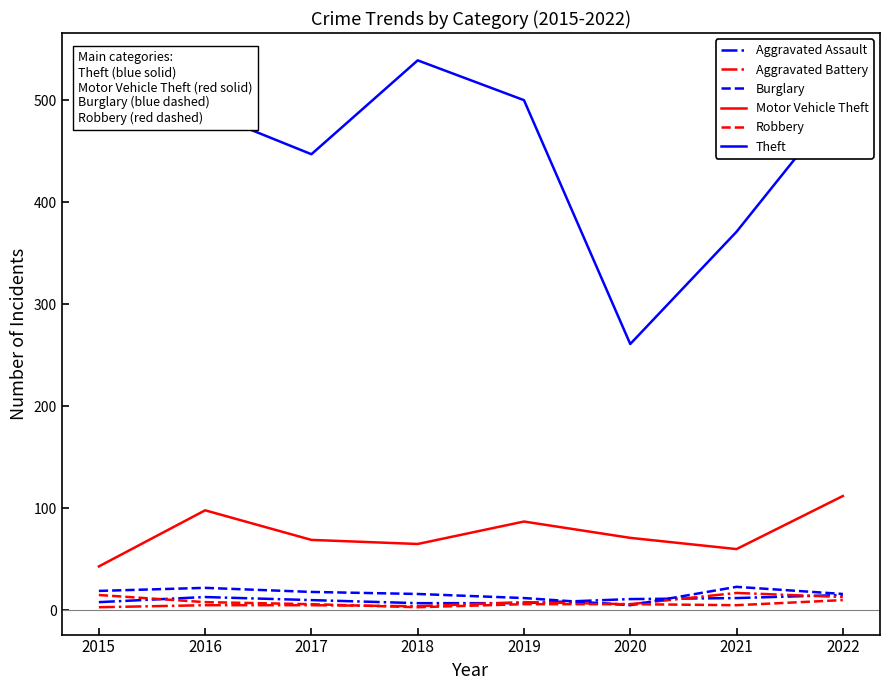

Which series has the largest total across all categories?

Theft